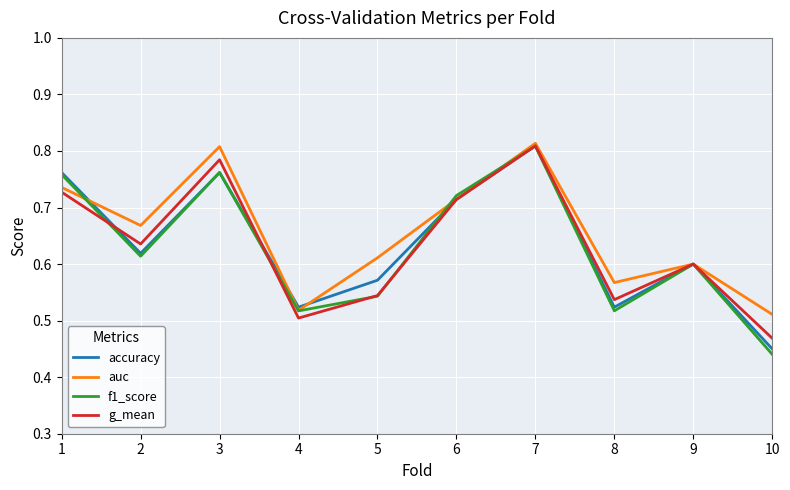

The g_mean series shows 1.2 at 3. True or false?

False